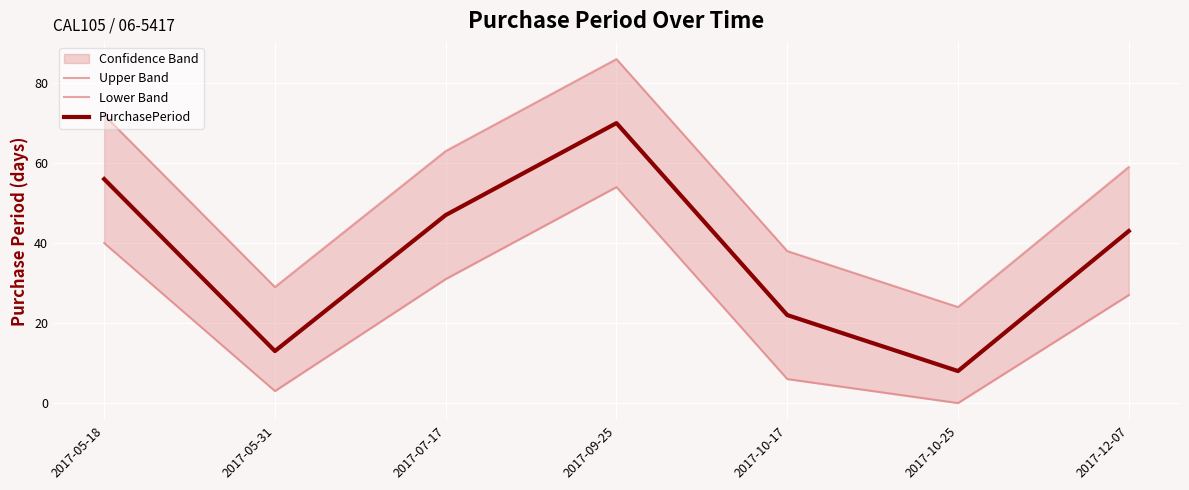

What is the sum of the Upper Band values at 2017-05-18 and 2017-12-07?

131